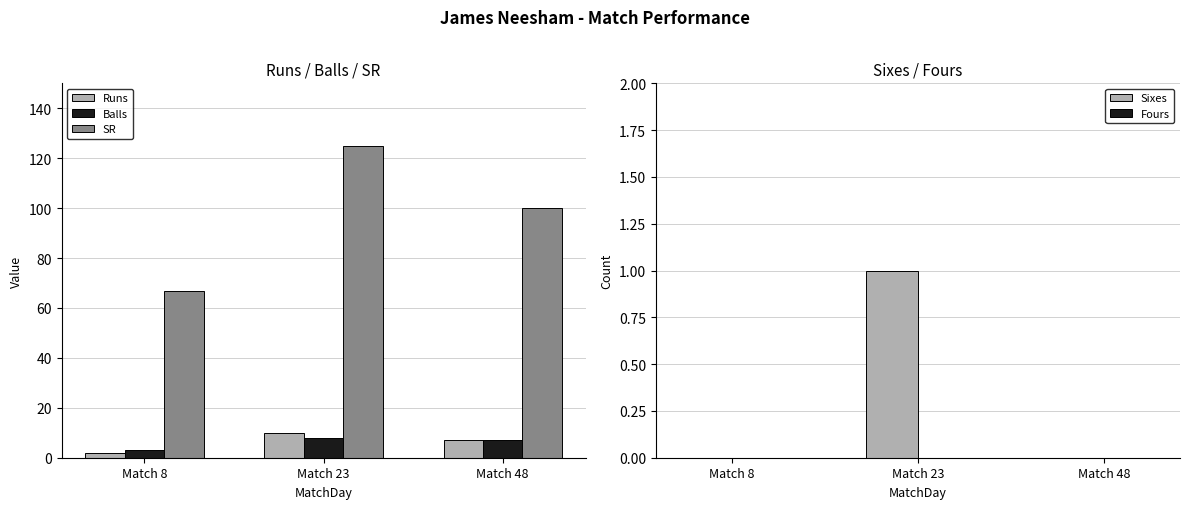

True or false: Sixes has a value of 1.6 at Match 23.

False